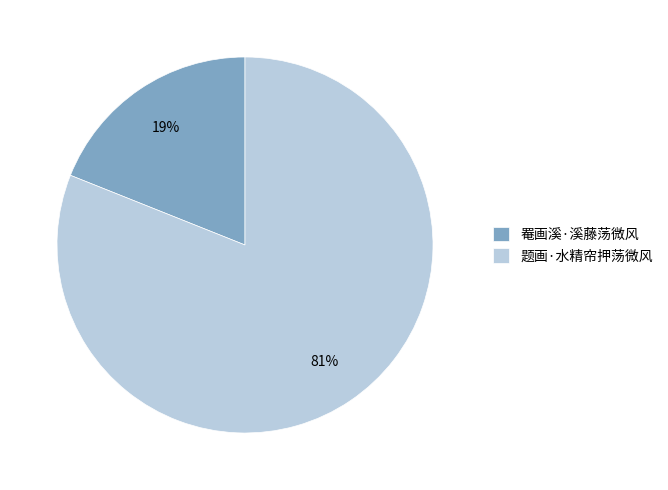

True or false: 题画·水精帘押荡微风 accounts for 94% of the total.

False